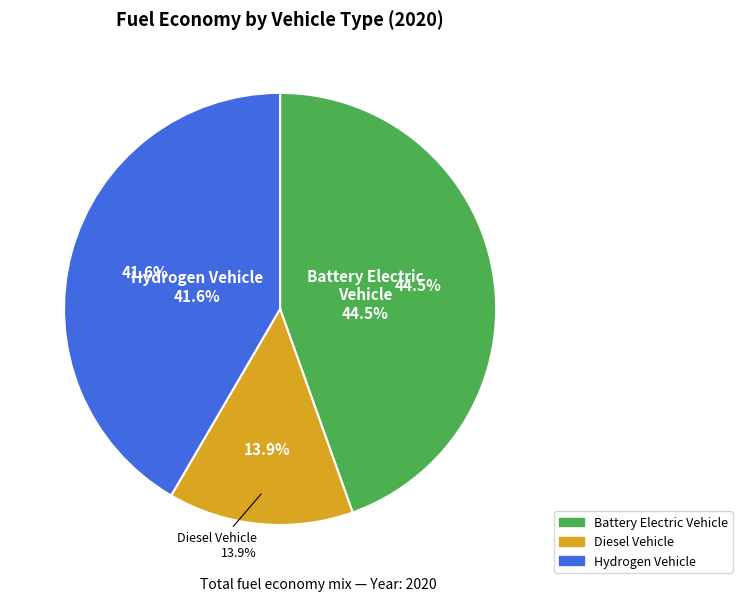

Does hydrogen vehicle account for over 50% of the chart?

No